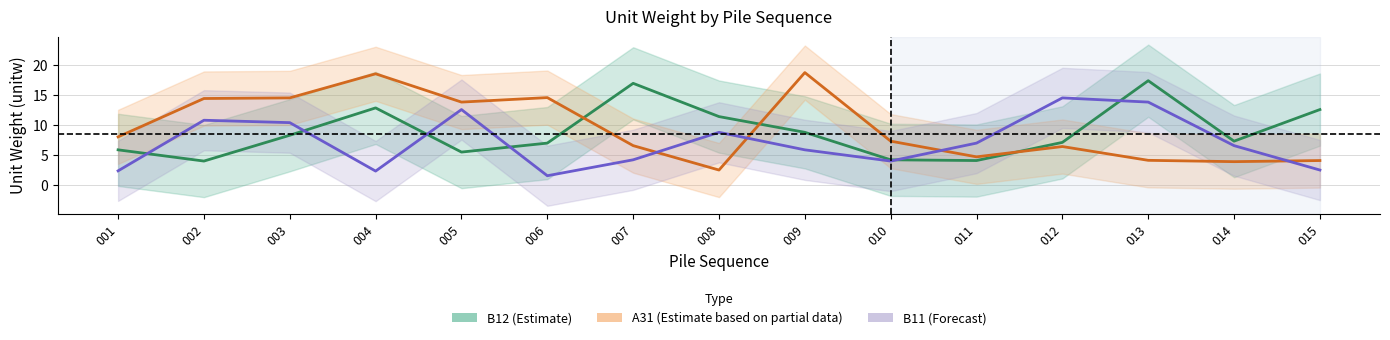

List the labels in order of B11 (Forecast) value, smallest first.

006, 004, 001, 015, 010, 007, 009, 014, 011, 008, 003, 002, 005, 013, 012